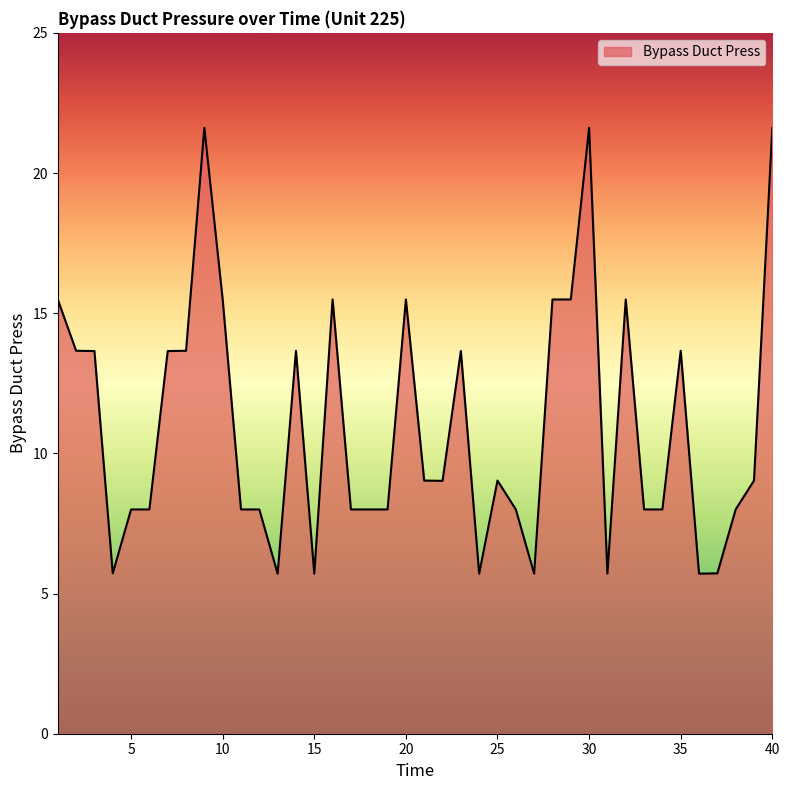

What is the greatest value displayed?

21.6